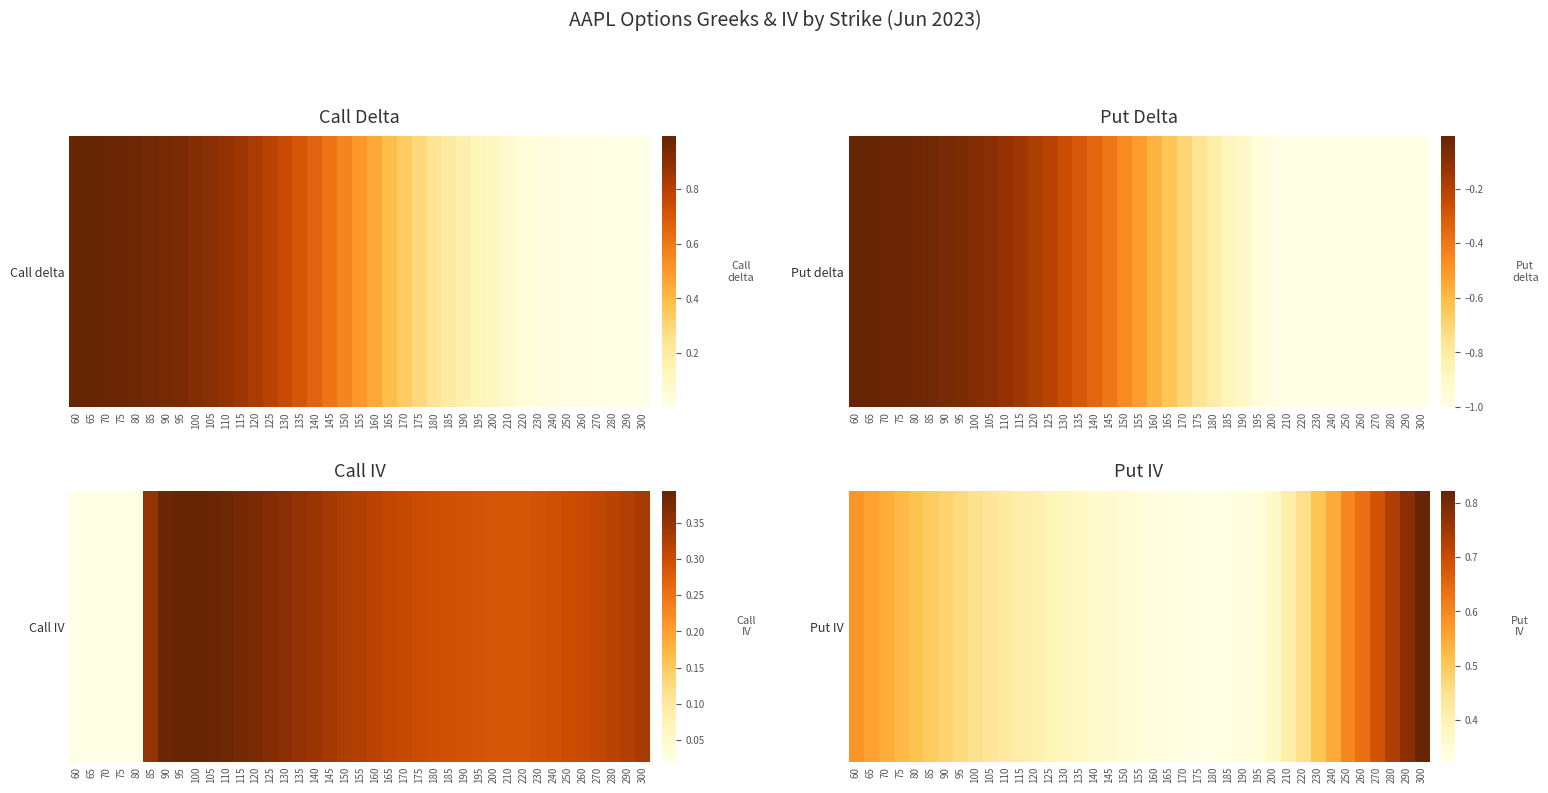

List the labels in order of value, largest first.

300, 290, 280, 270, 260, 250, 60, 65, 240, 70, 75, 80, 230, 85, 90, 95, 220, 100, 105, 110, 115, 210, 120, 125, 130, 135, 200, 140, 145, 150, 195, 155, 160, 190, 165, 185, 170, 180, 175